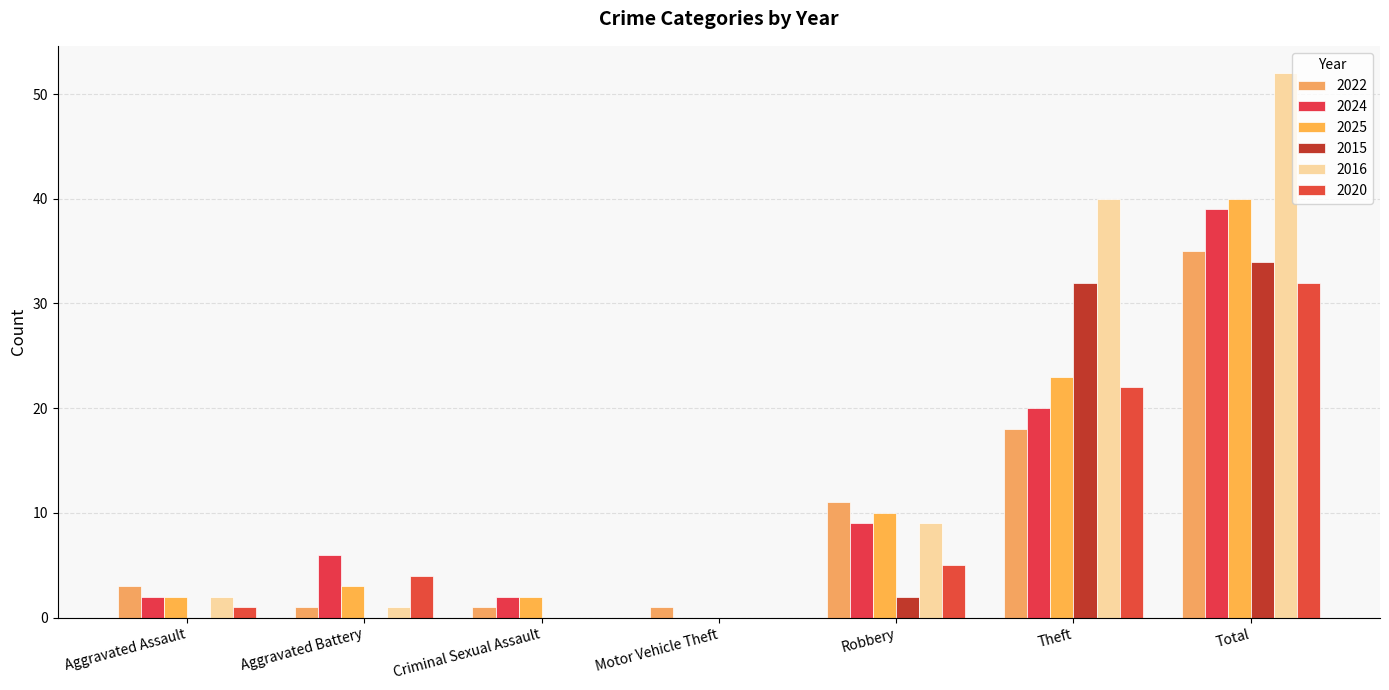

Which series has the widest spread of values?

2016